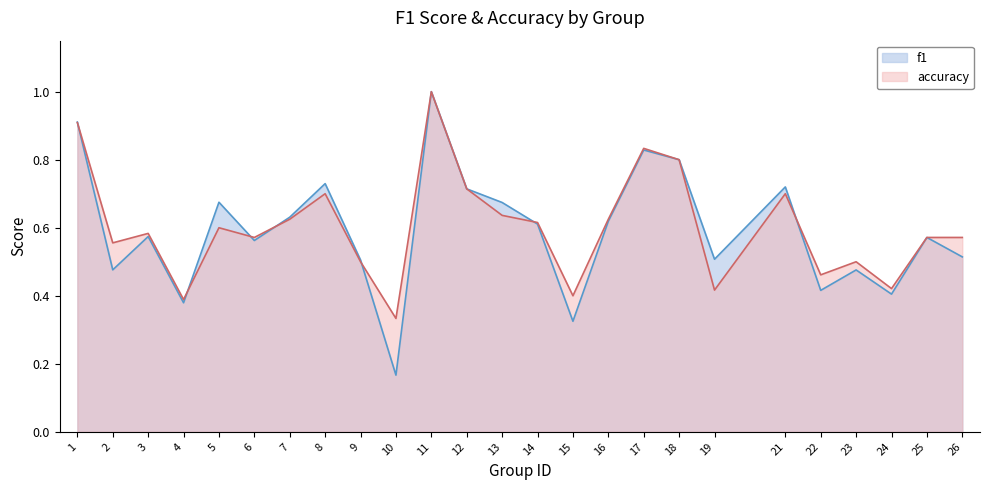

Which series has the widest spread of values?

f1